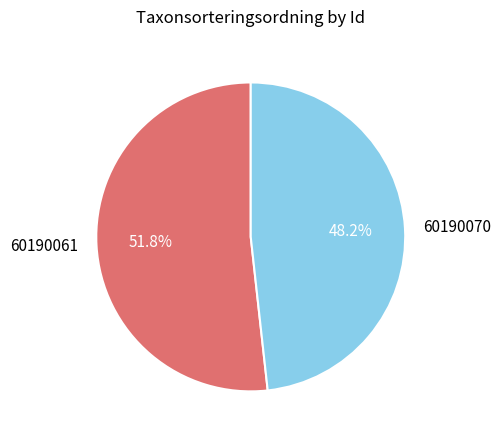

What is the majority slice?

60190061